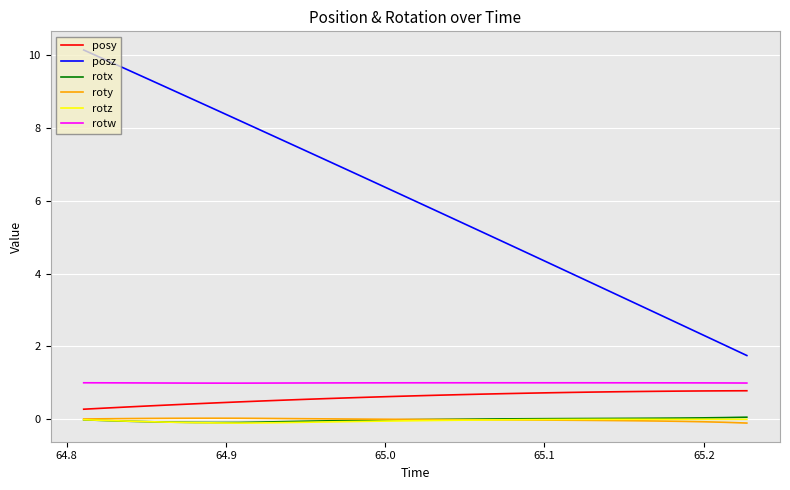

Which series has the largest range (max minus min)?

posz